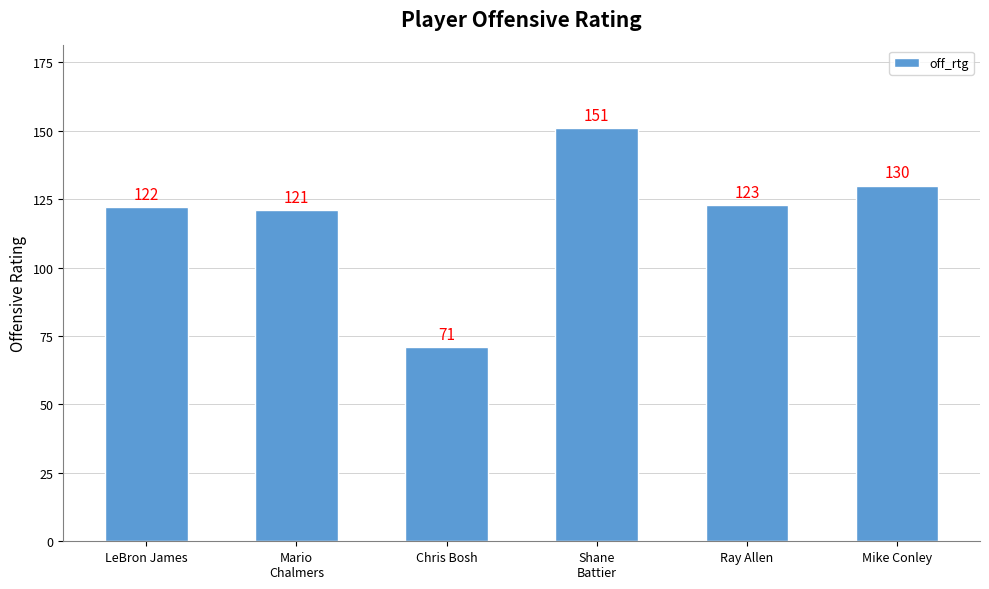

How many distinct data groups are displayed?

1